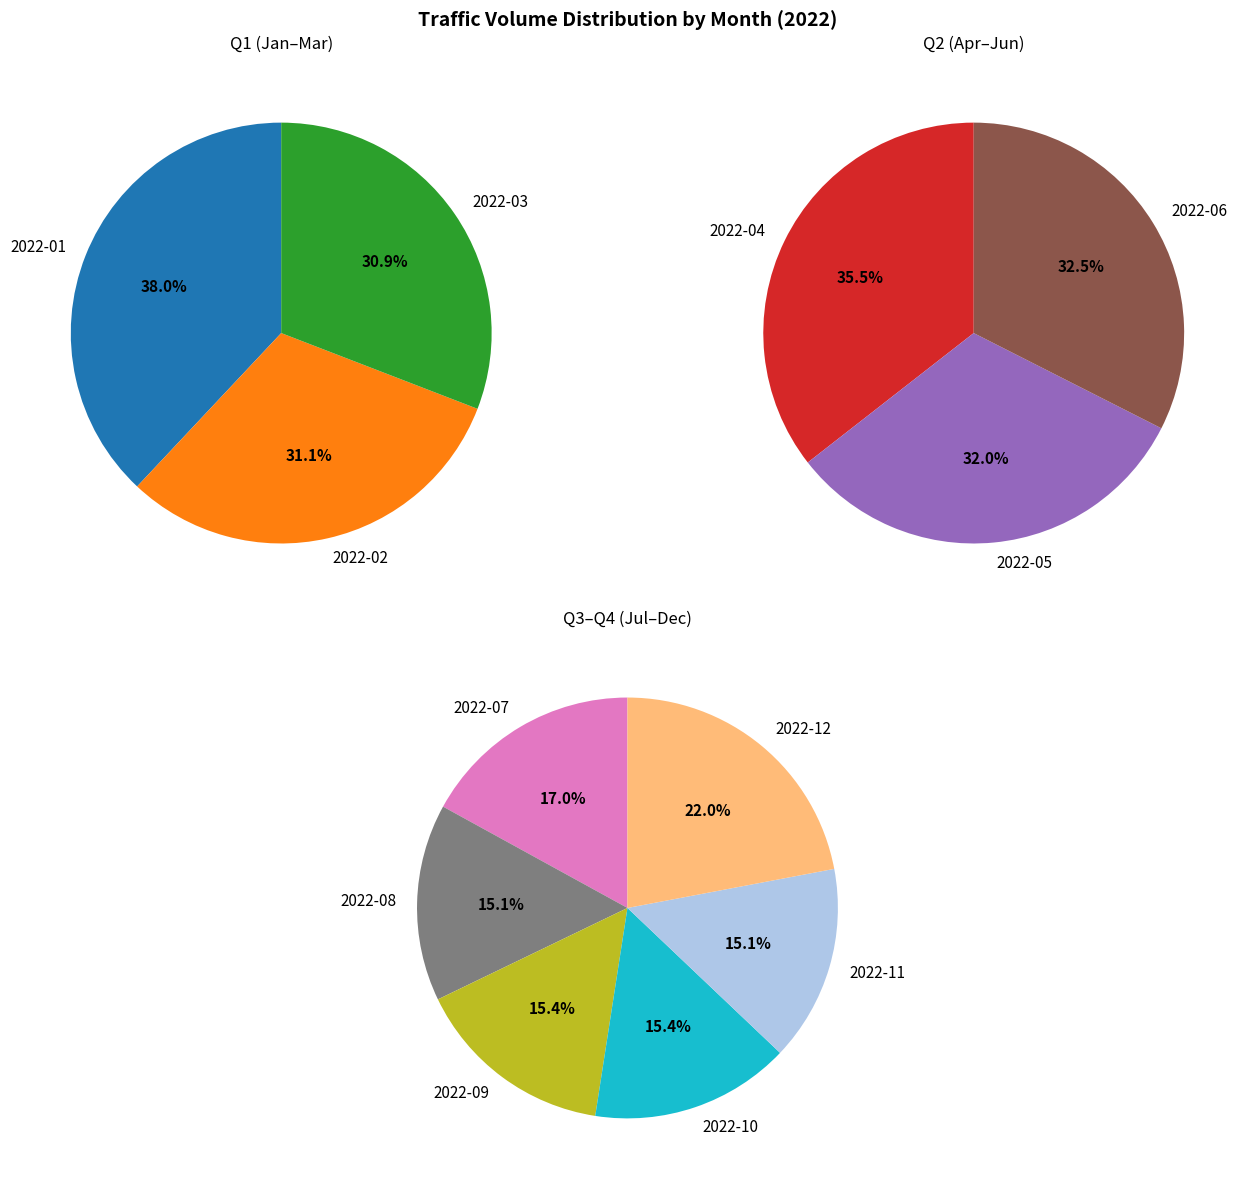

Do 2022-08 and 2022-02 together represent more than half of the pie?

No